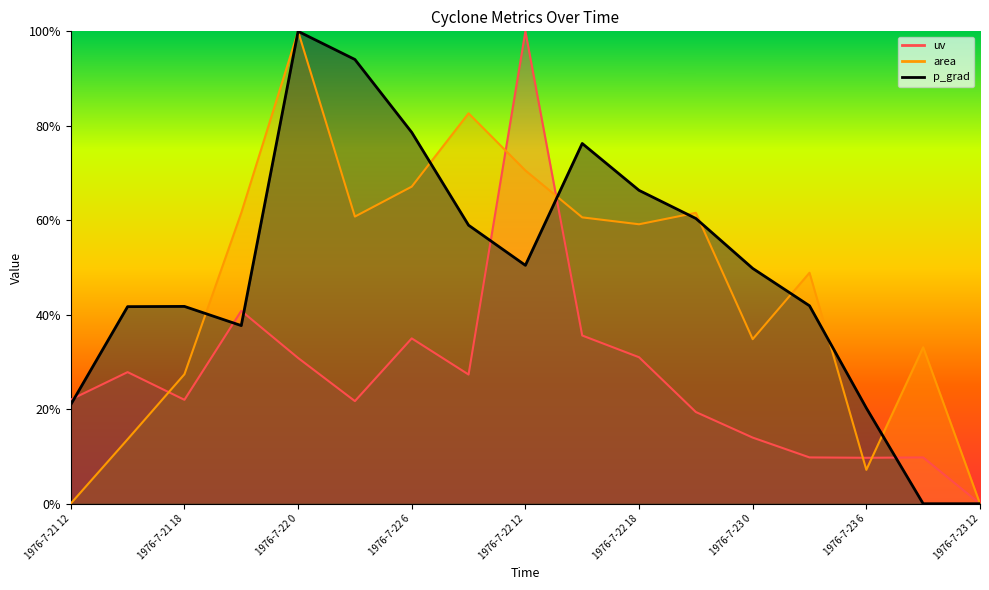

What is the value of the p_grad point at the 13th from the left?

0.5